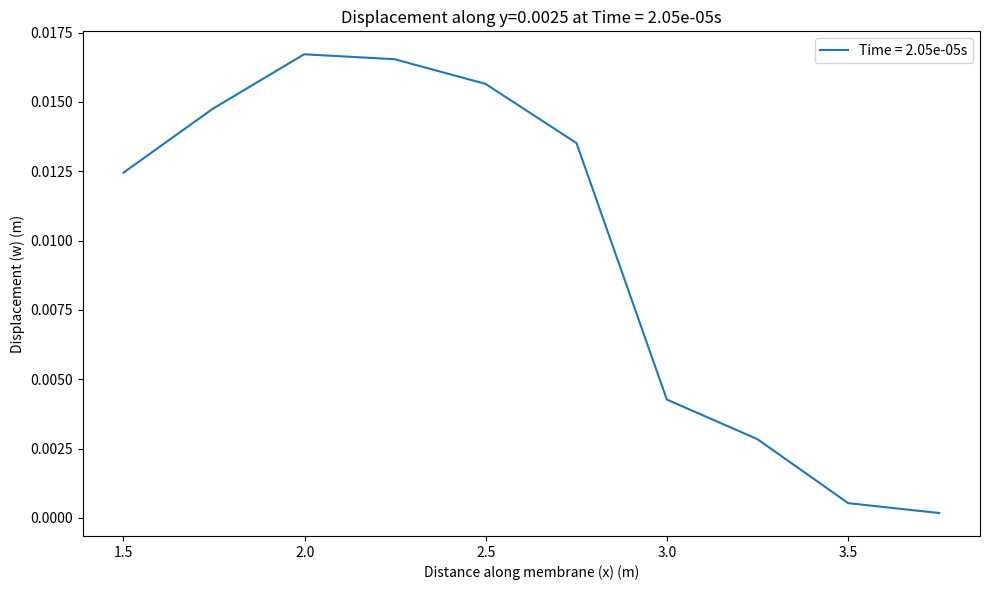

How many lines are shown in the chart?

1